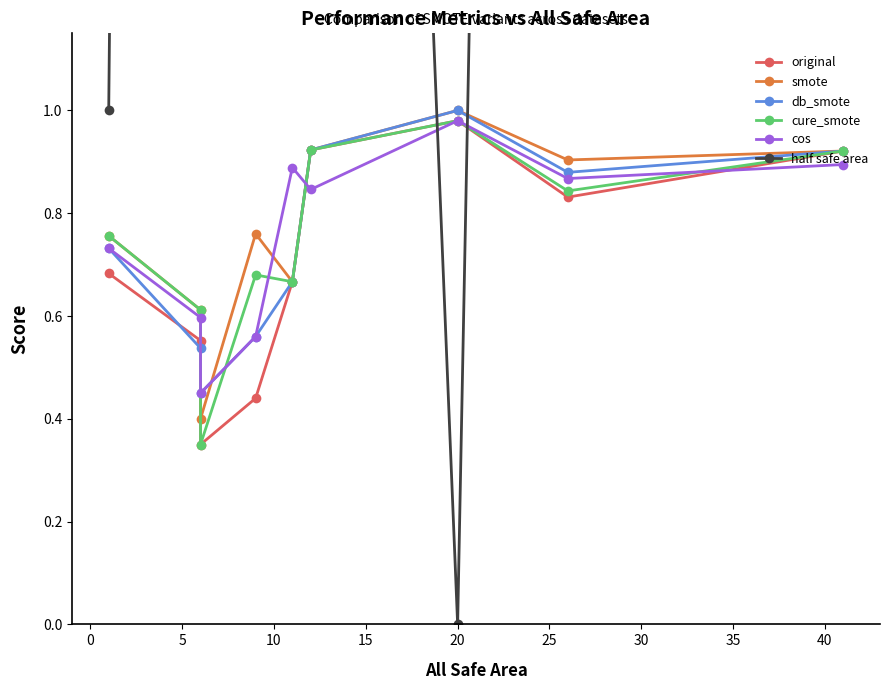

What is the difference between the maximum and second lowest values in the original series?

0.5